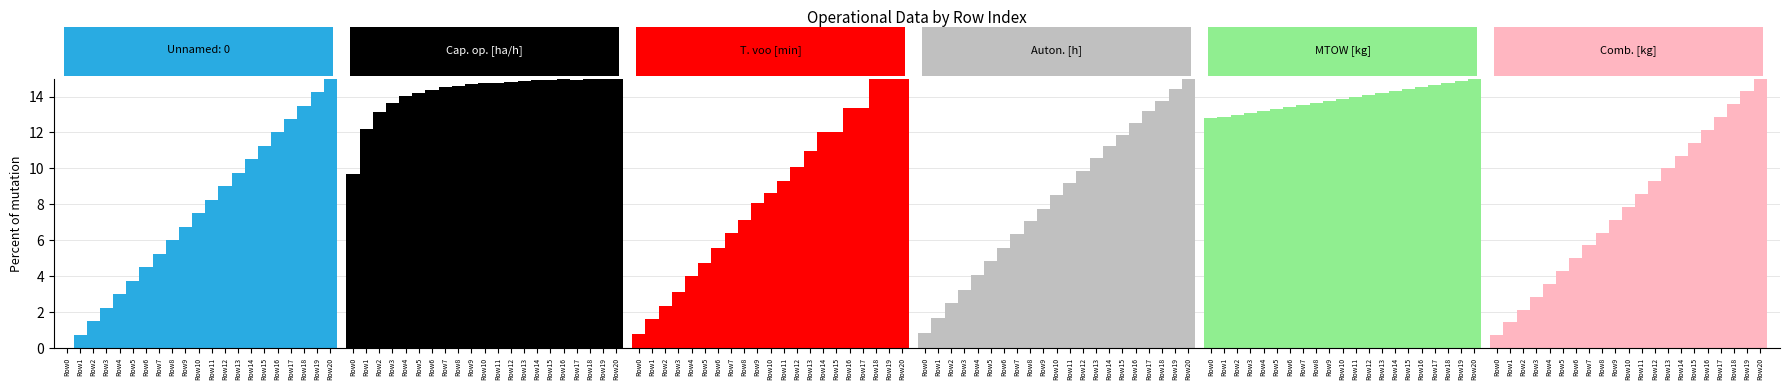

Which has a higher value, Row0 or Row17?

Row17